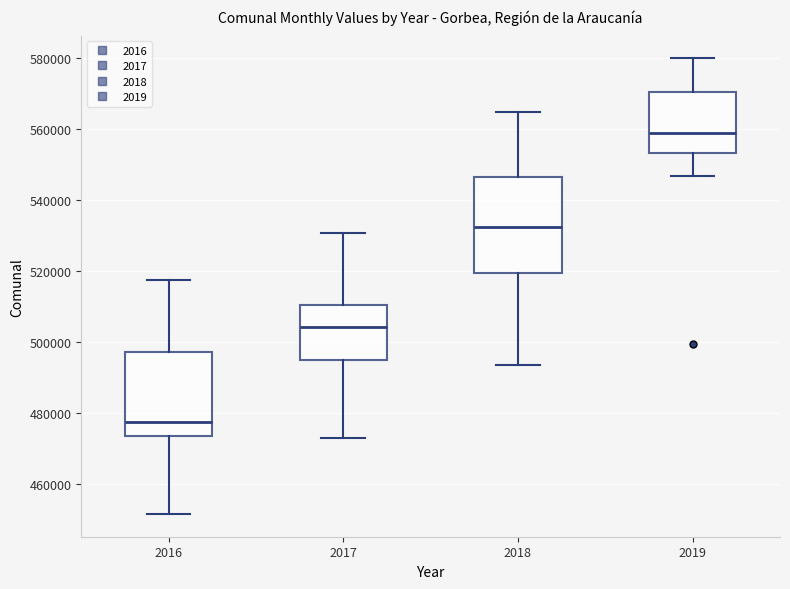

Where does the median line of the box at x = 2016 sit on the y-axis? The values are not printed on the chart, so give them approximately, as read against the axis.

478000